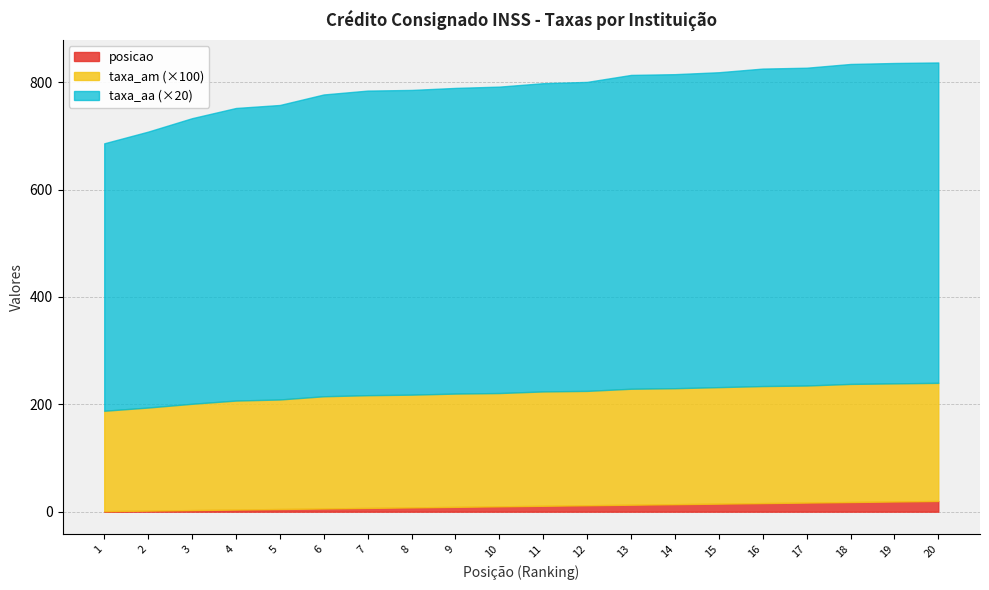

True or false: taxa_aa has more than 1 points higher than both neighbors.

False